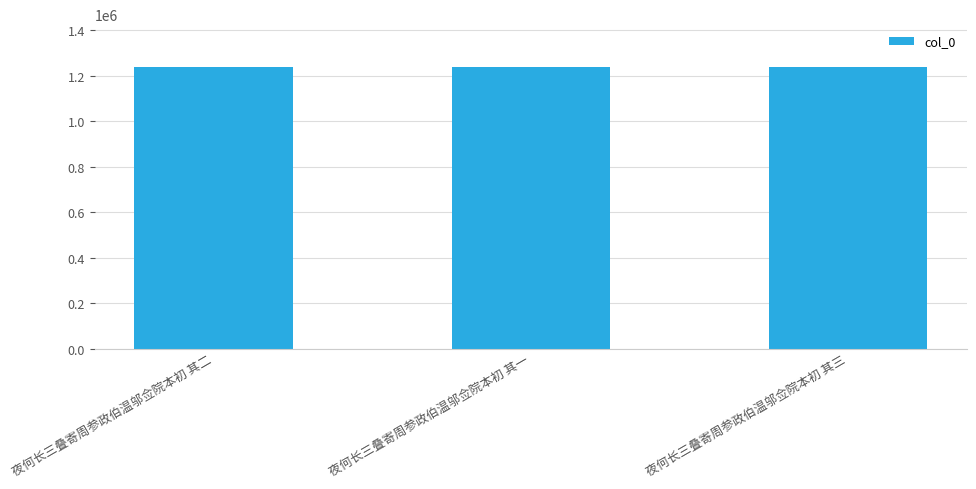

How many bars are there in total?

3